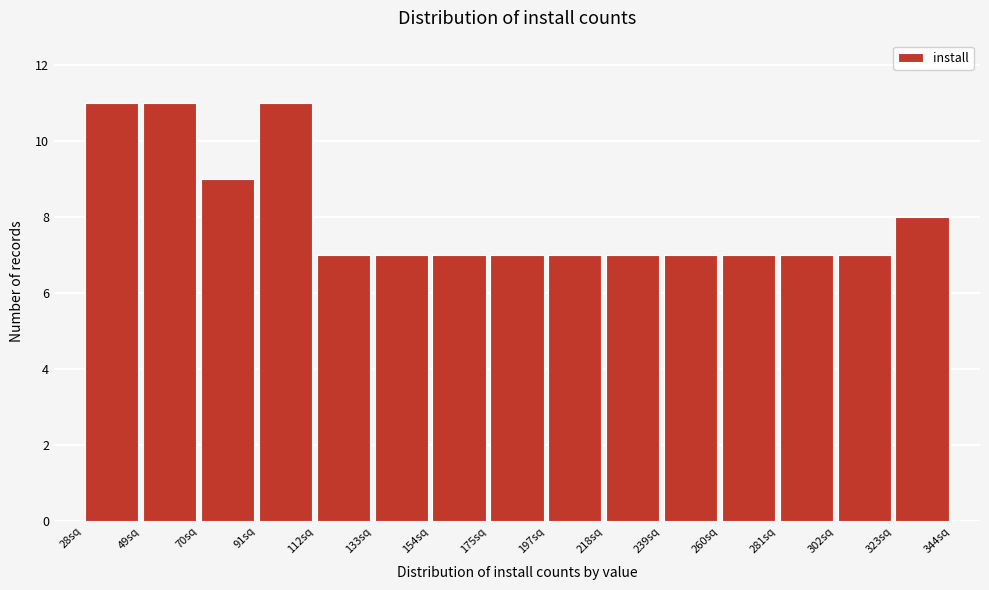

How tall is the bar that spans 110 to 135 on the x-axis? Neither the bar edges nor the heights are printed on the chart, so give them approximately, as read against the axes.

7